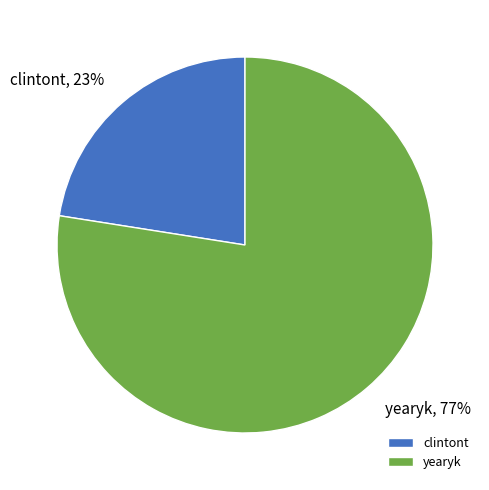

Do yearyk and clintont together represent more than half of the pie?

Yes